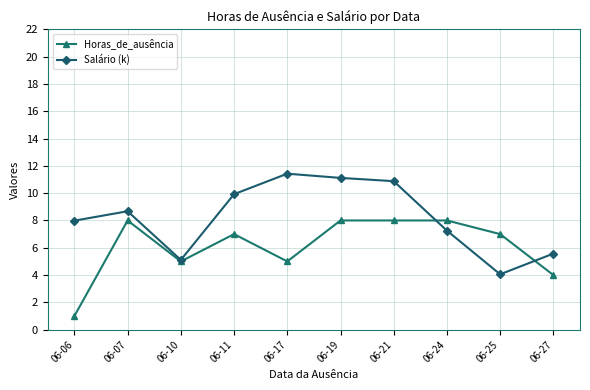

At which label does Horas_de_ausência first exceed 7?

06-07